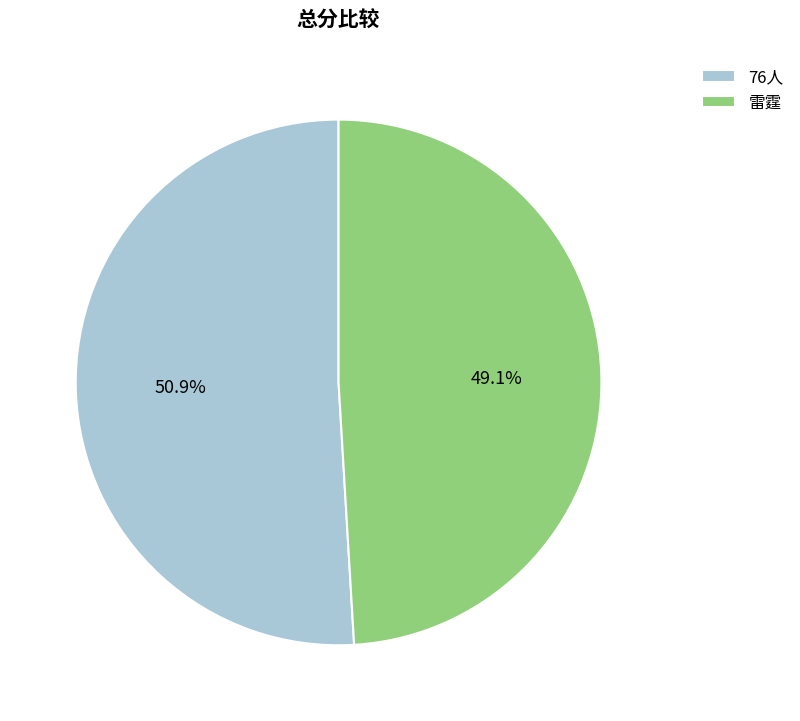

Which slice is the smallest?

雷霆